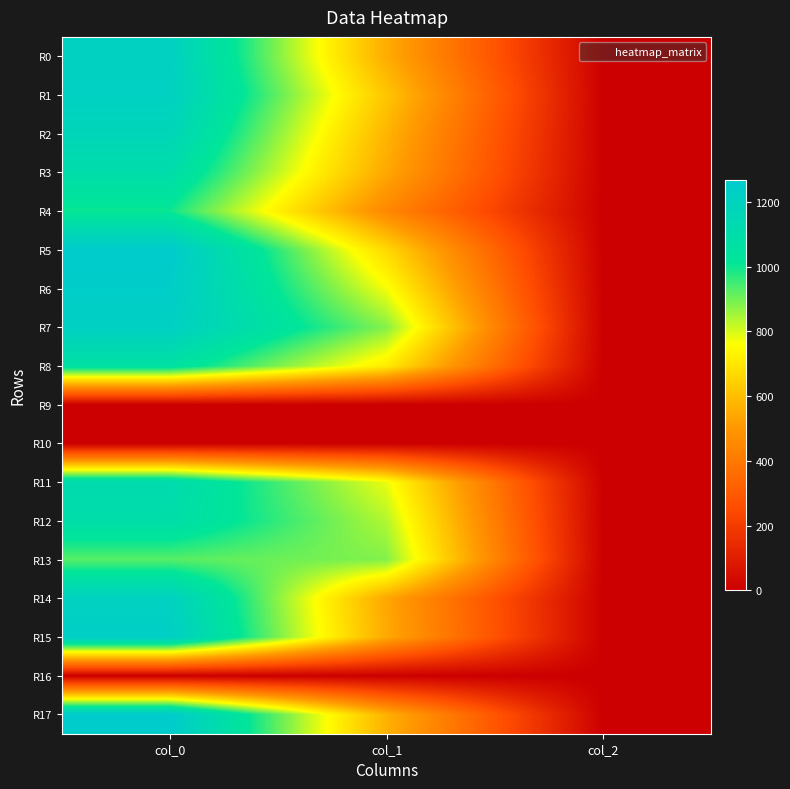

What is the total value across all series at col_2?

30.0